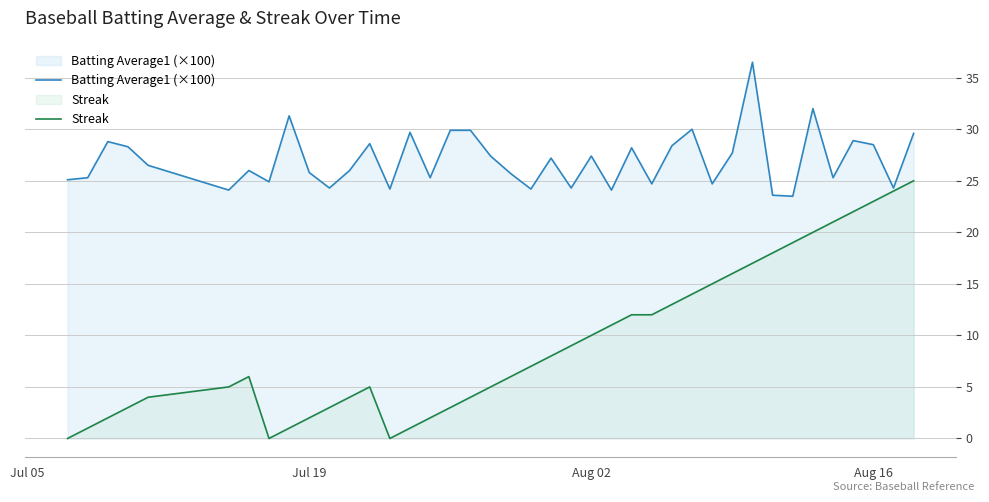

What is the lowest value of the Batting Average1 (×100) series?

23.5